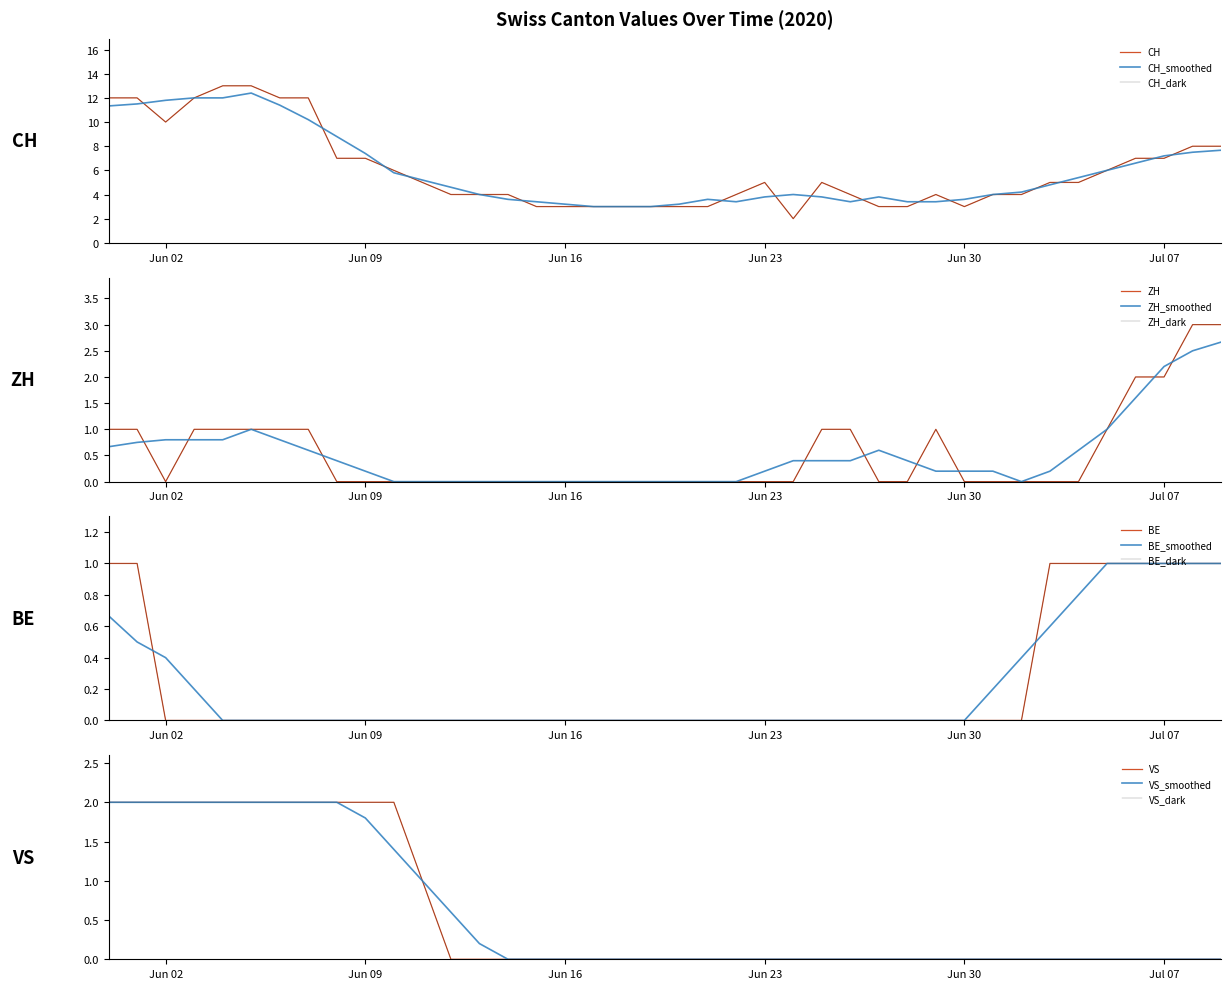

True or false: VS and BE intersect in this chart.

False